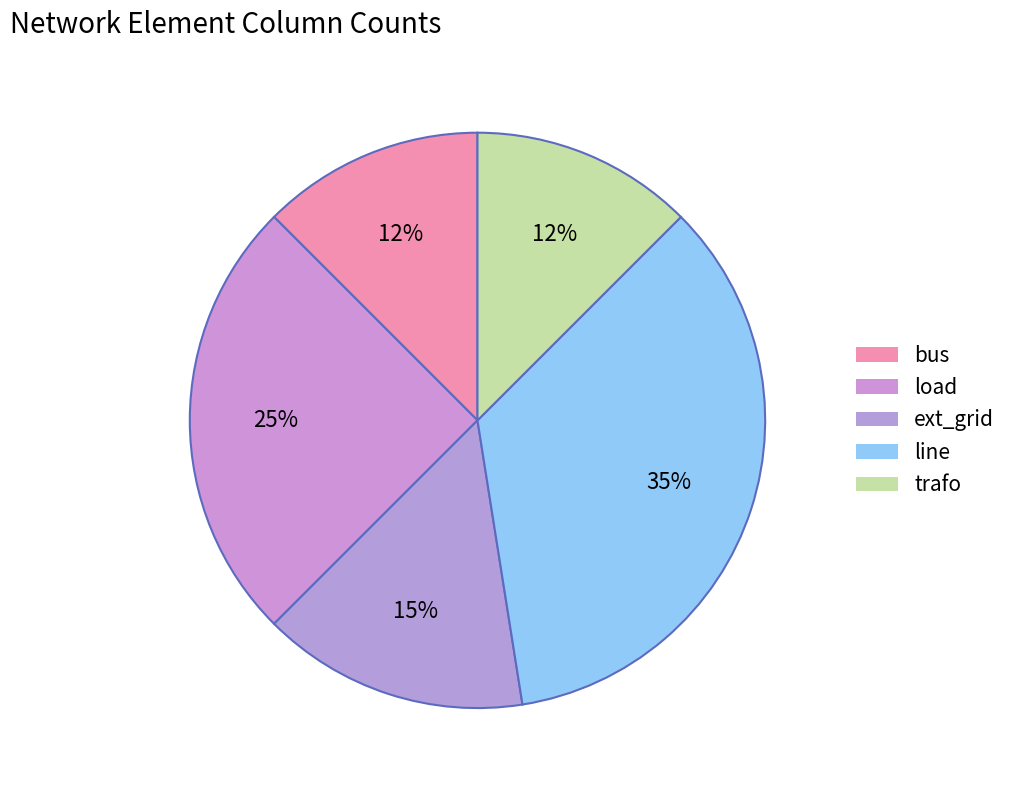

How many segments does this pie chart have?

5